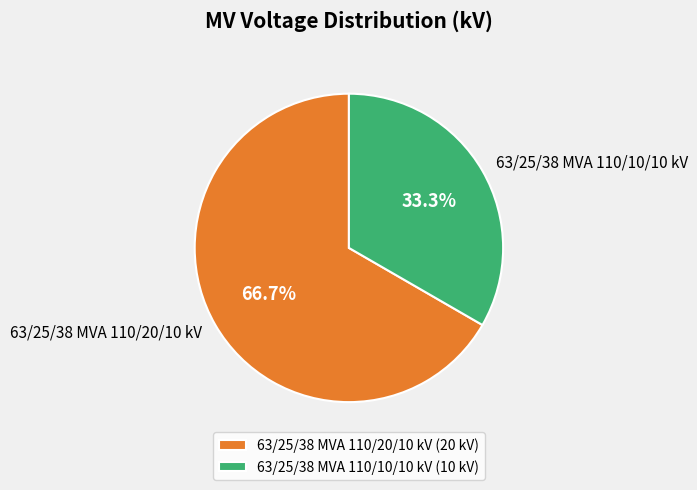

How many segments does this pie chart have?

2